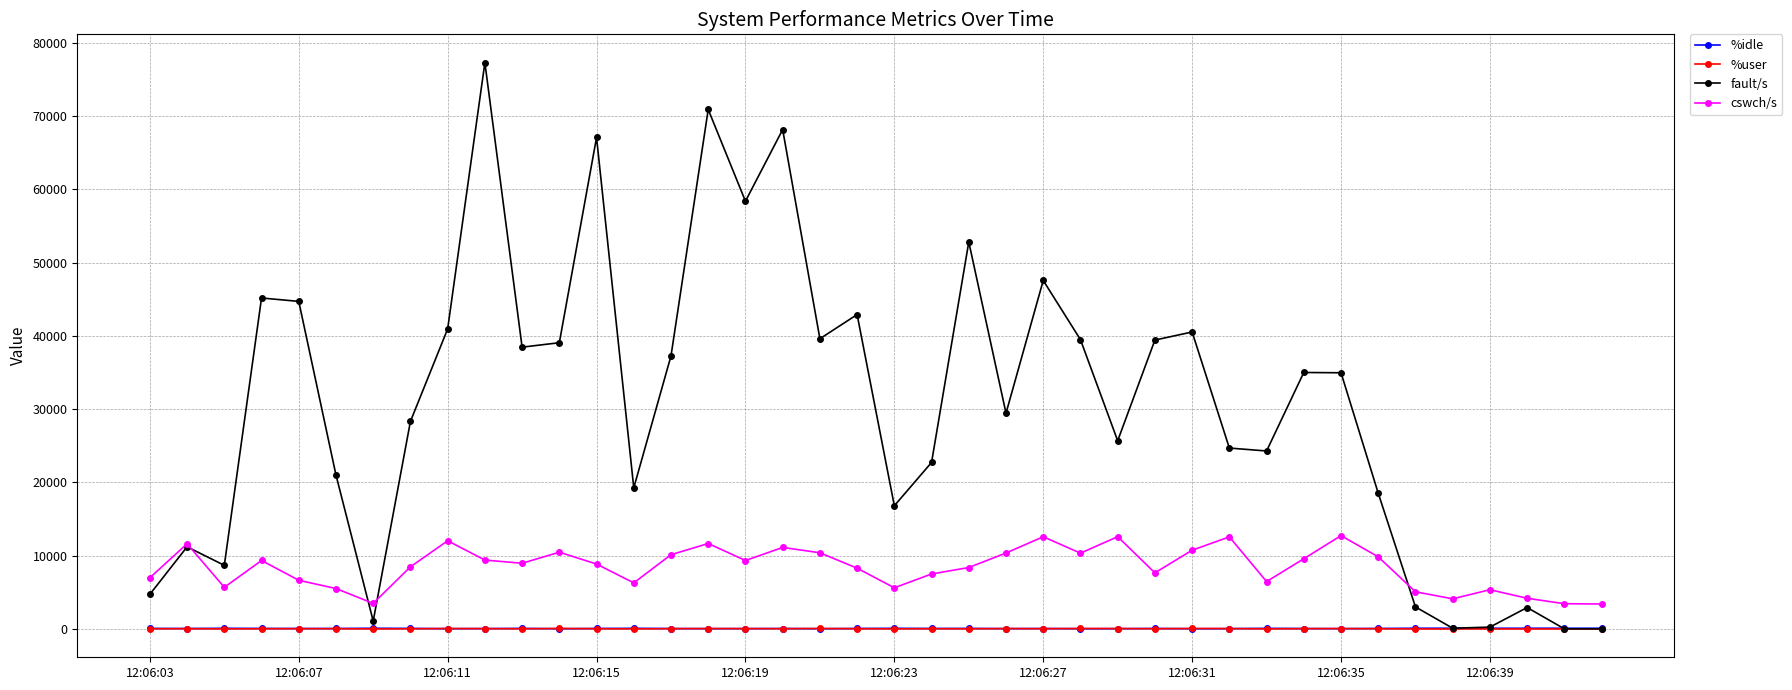

What is the average value of the %idle series?

65.9